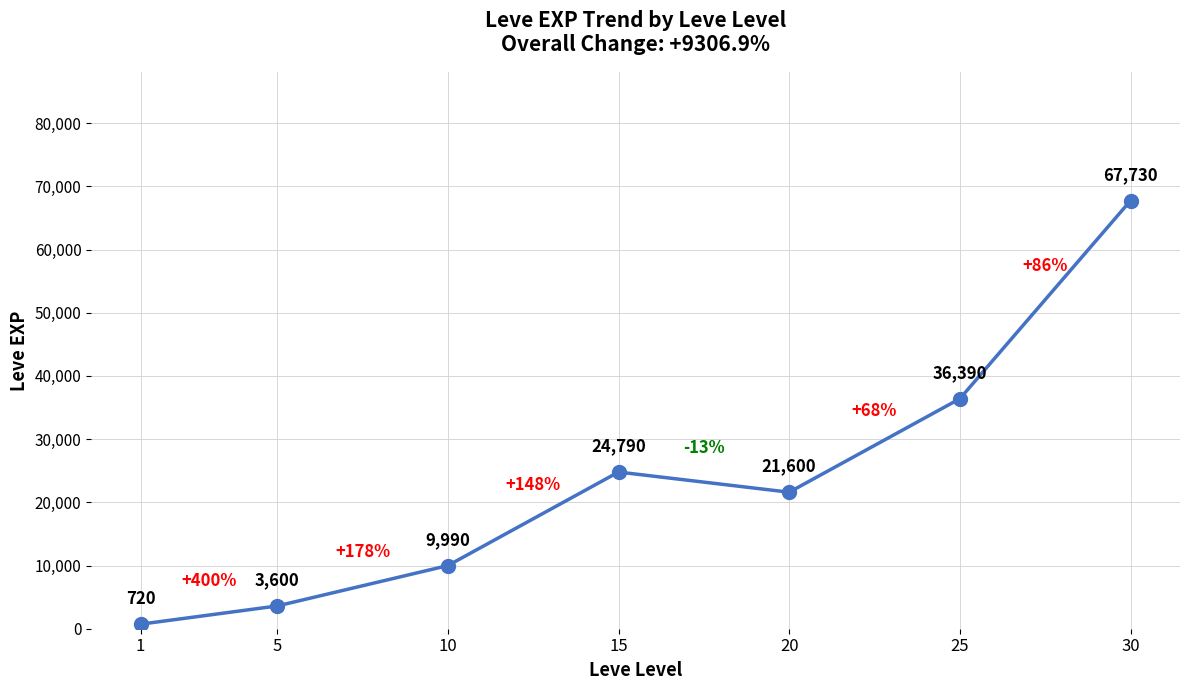

Does the chart have visible grid lines?

Yes